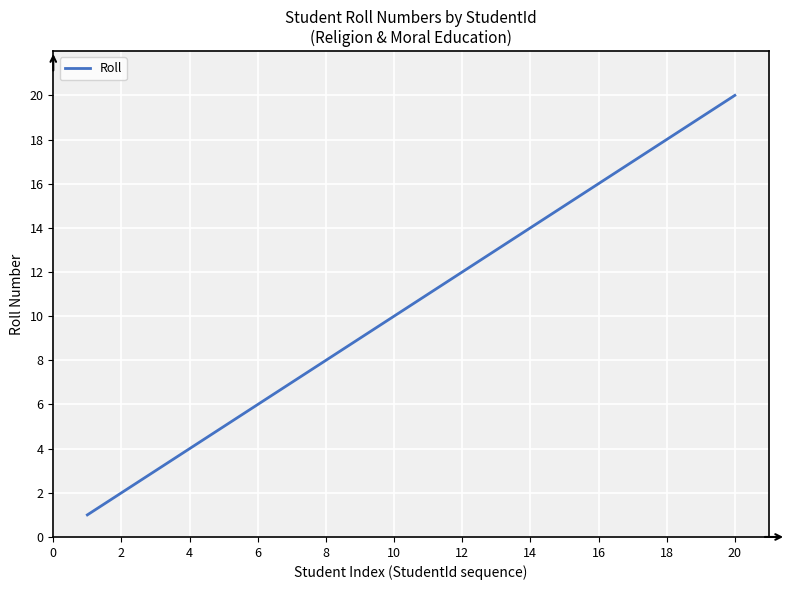

Reading right to left, transcribe all the data shown in this chart.

20	19	18	17	16	15	14	13	12	11	10	9	8	7	6	5	4	3	2	1